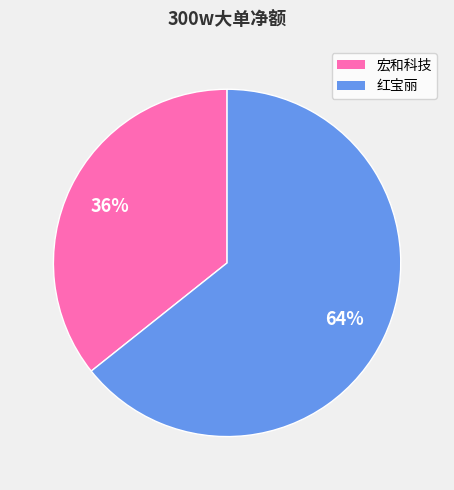

Is it true that 红宝丽 is 64% of the pie?

True